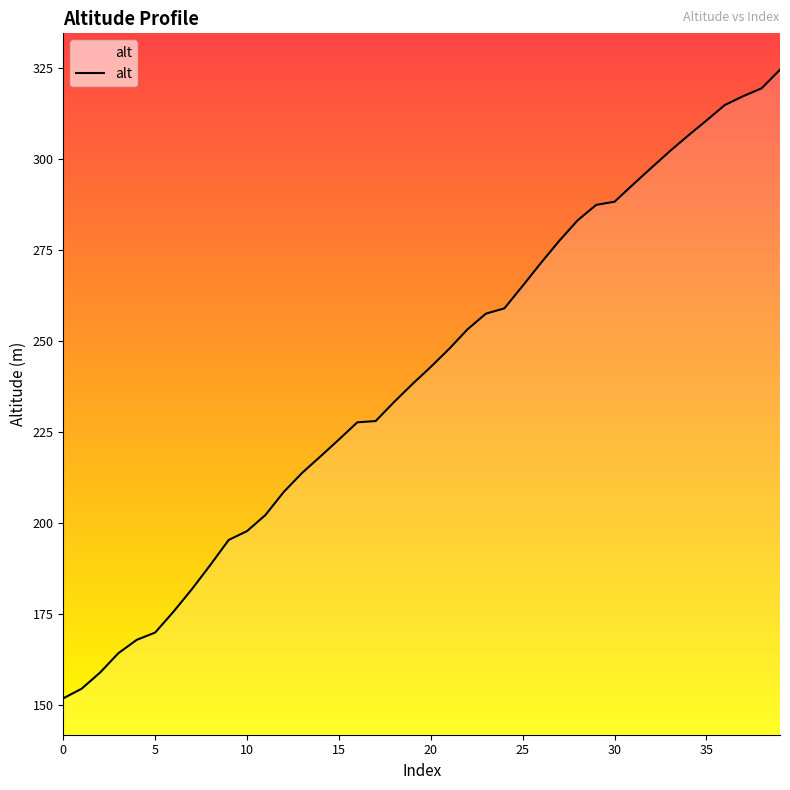

What is the difference between the maximum and minimum values?

172.8